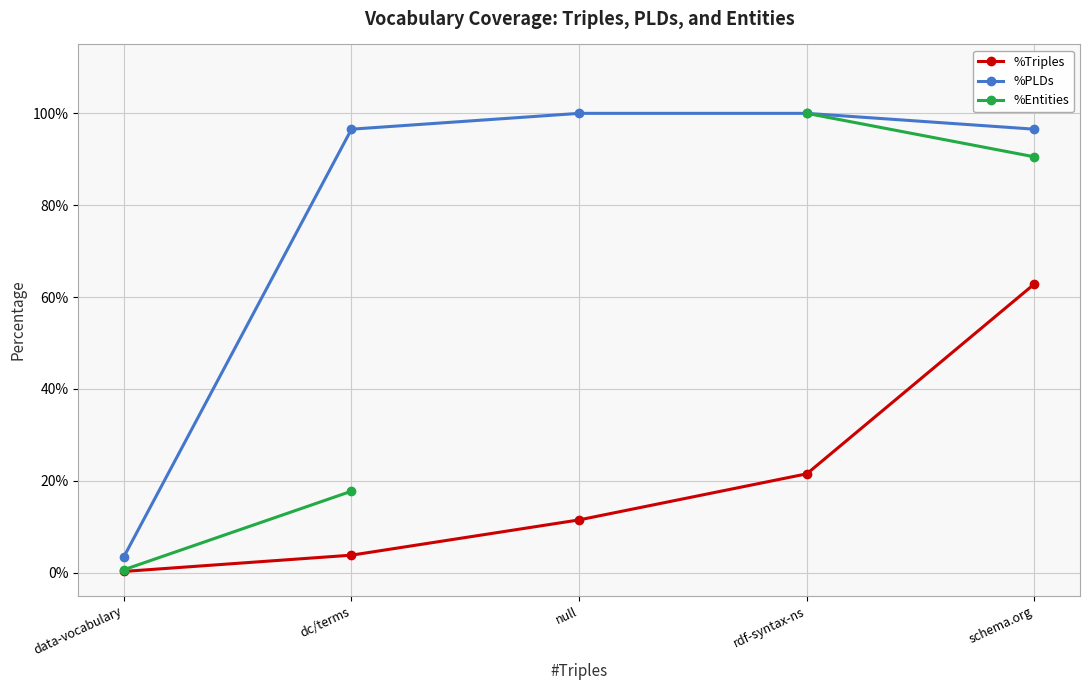

How many distinct data groups are displayed?

3